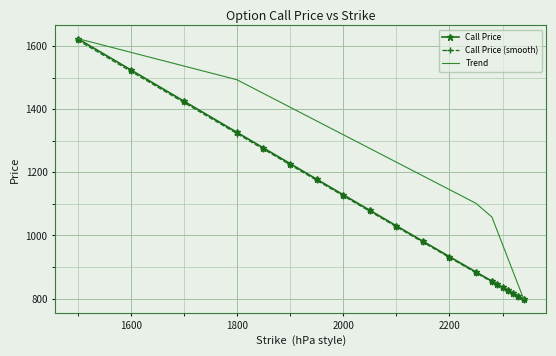

Which series has the largest total across all categories?

Trend